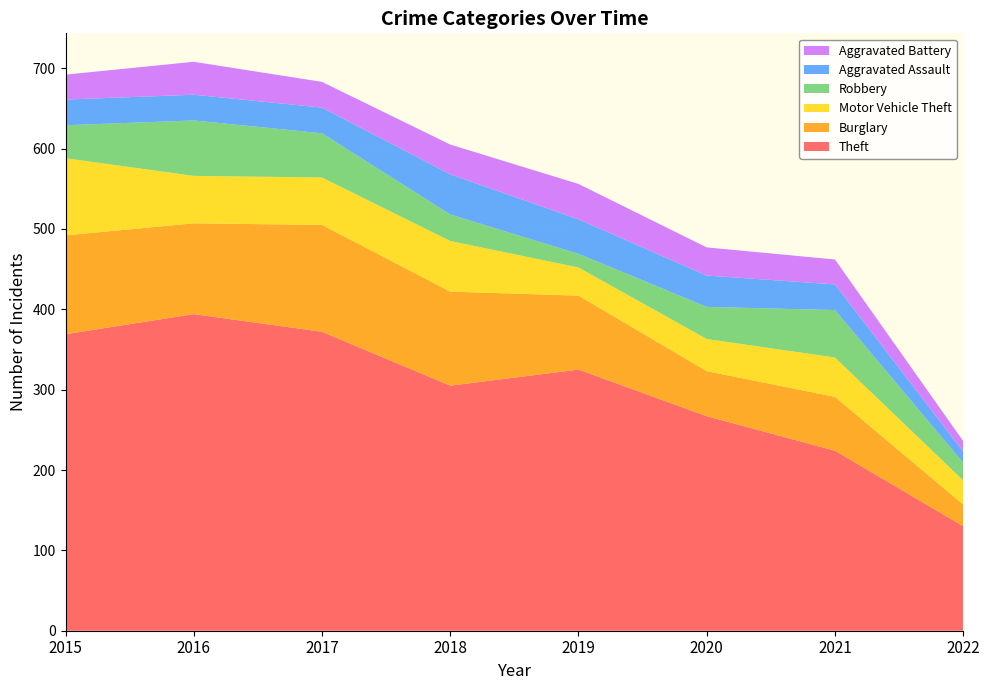

Reading left to right, list all the values displayed in this chart.

Theft: 2015=369	2016=394	2017=372	2018=305	2019=325	2020=267	2021=224	2022=130
Burglary: 2015=123	2016=113	2017=133	2018=117	2019=92	2020=56	2021=67	2022=27
Motor Vehicle Theft: 2015=96	2016=59	2017=59	2018=63	2019=35	2020=40	2021=49	2022=30
Robbery: 2015=41	2016=69	2017=55	2018=33	2019=17	2020=40	2021=59	2022=22
Aggravated Assault: 2015=32	2016=32	2017=32	2018=50	2019=43	2020=39	2021=32	2022=14
Aggravated Battery: 2015=31	2016=41	2017=32	2018=37	2019=44	2020=35	2021=31	2022=13